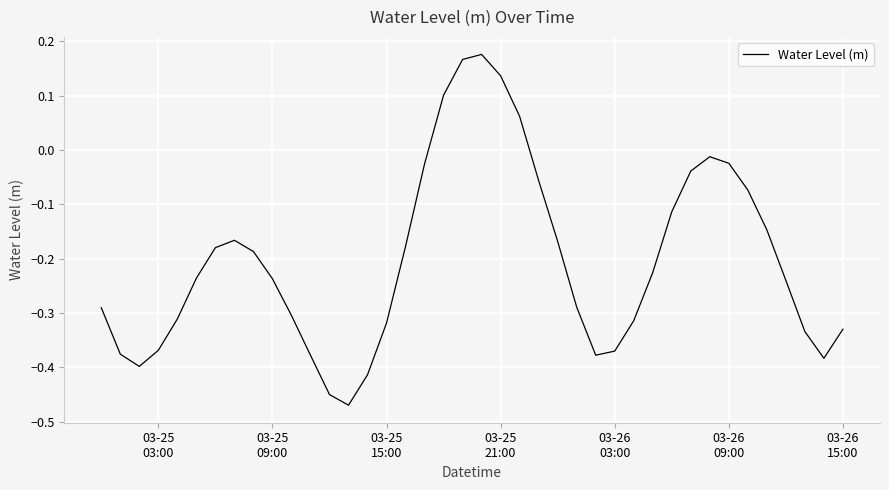

Reading left to right, transcribe all the data shown in this chart.

-0.3	-0.4	-0.4	-0.4	-0.3	-0.2	-0.2	-0.2	-0.2	-0.2	-0.3	-0.4	-0.5	-0.5	-0.4	-0.3	-0.2	-0.0	0.1	0.2	0.2	0.1	0.1	-0.1	-0.2	-0.3	-0.4	-0.4	-0.3	-0.2	-0.1	-0.0	-0.0	-0.0	-0.1	-0.1	-0.2	-0.3	-0.4	-0.3